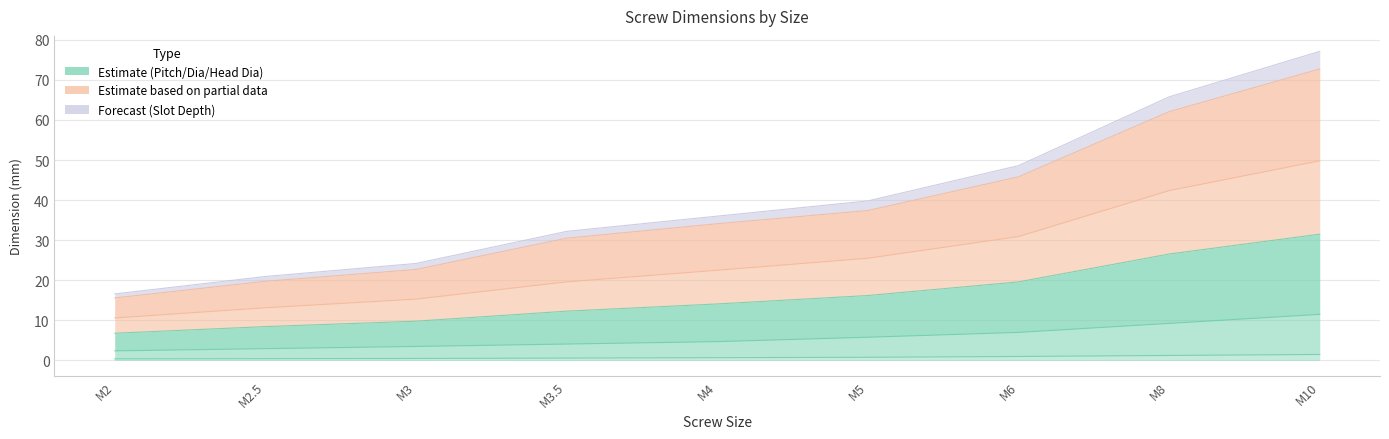

What is the average value of the Diameter series?

5.7